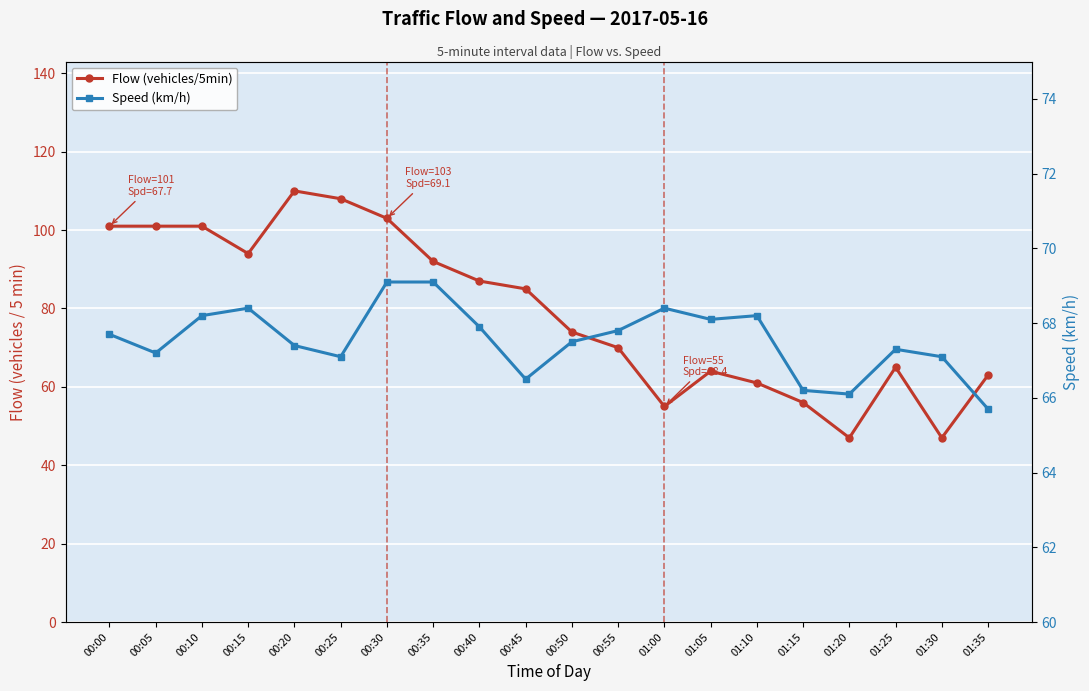

At how many categories does at least one series exceed 76?

10